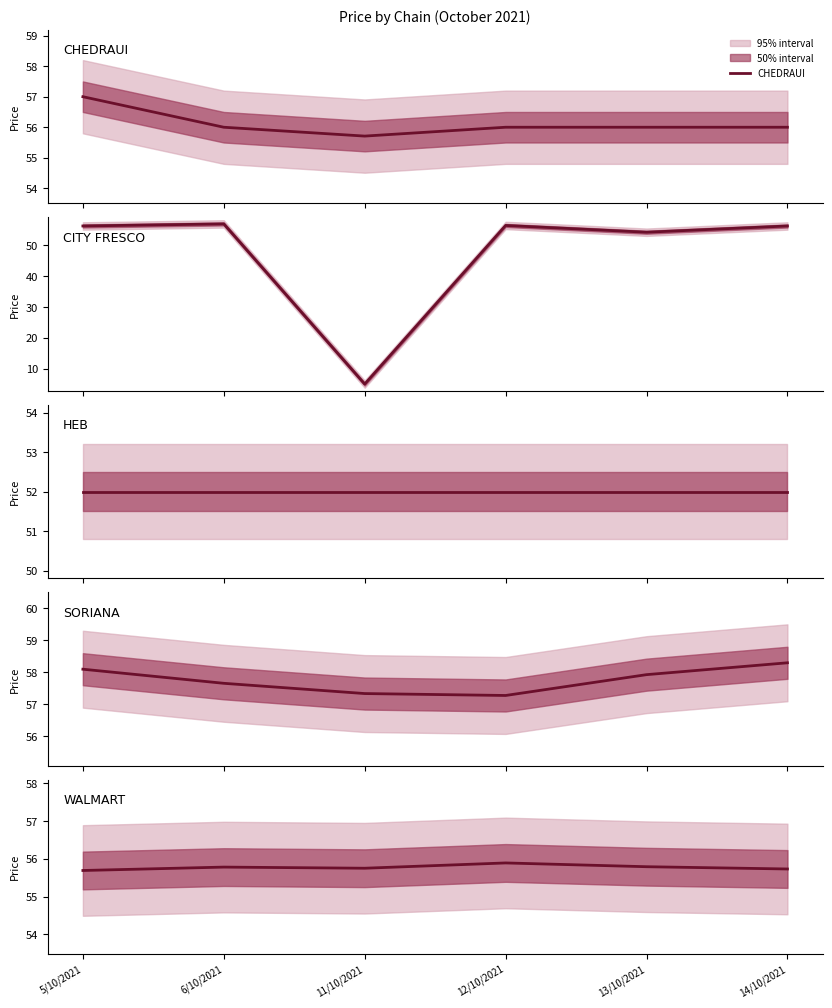

Read the HEB value at 12/10/2021.

52.0